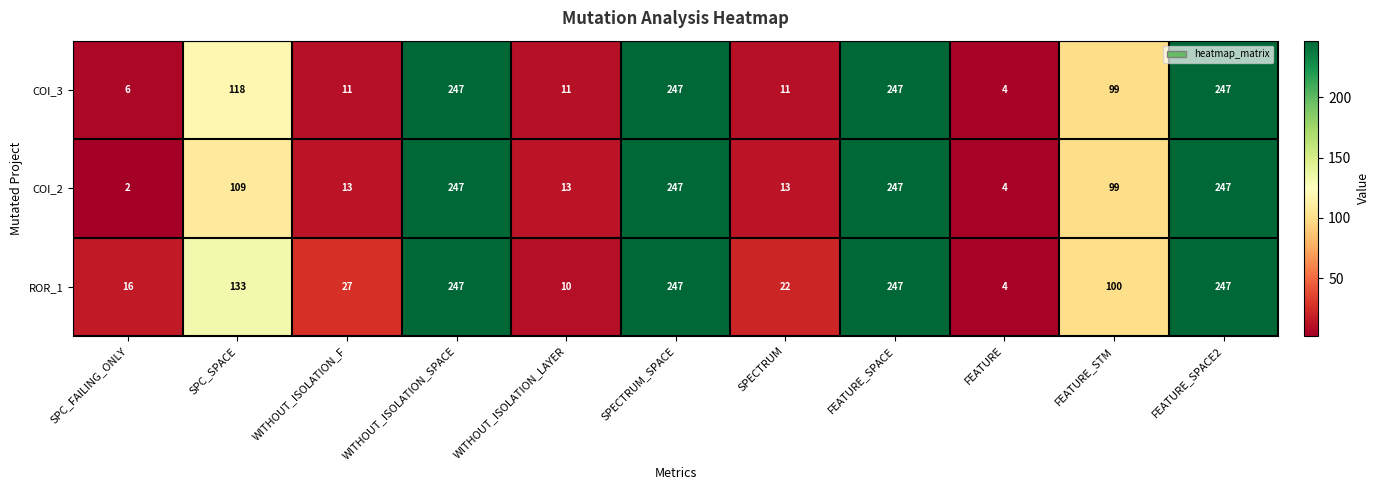

Where is ROR_1 nearest to the value 125?

SPC_SPACE